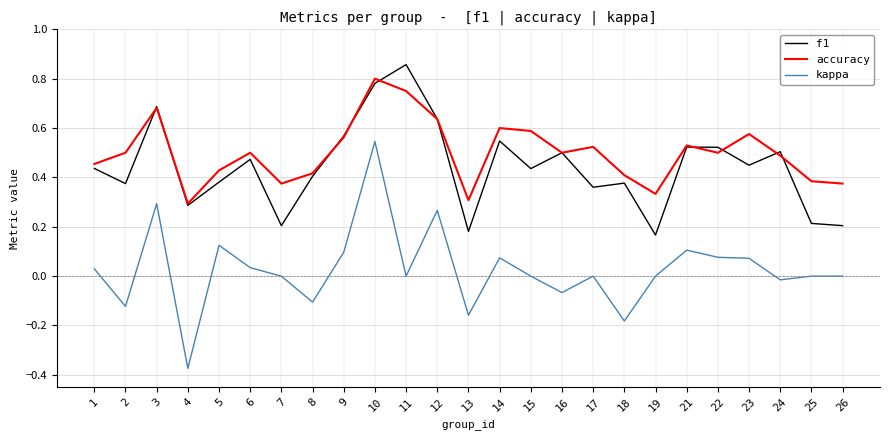

At which category does the chart reach its minimum across all series?

4